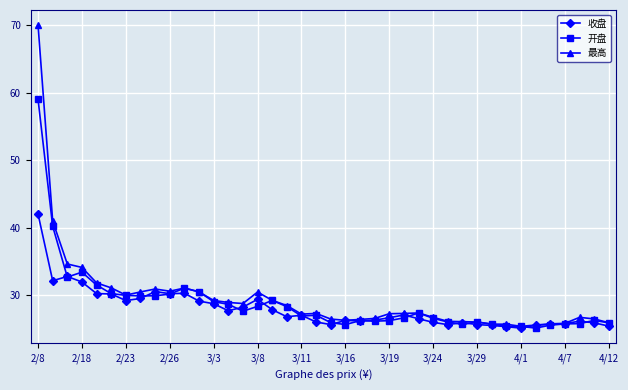

True or false: 开盘 has more than 0 interior local peaks.

True